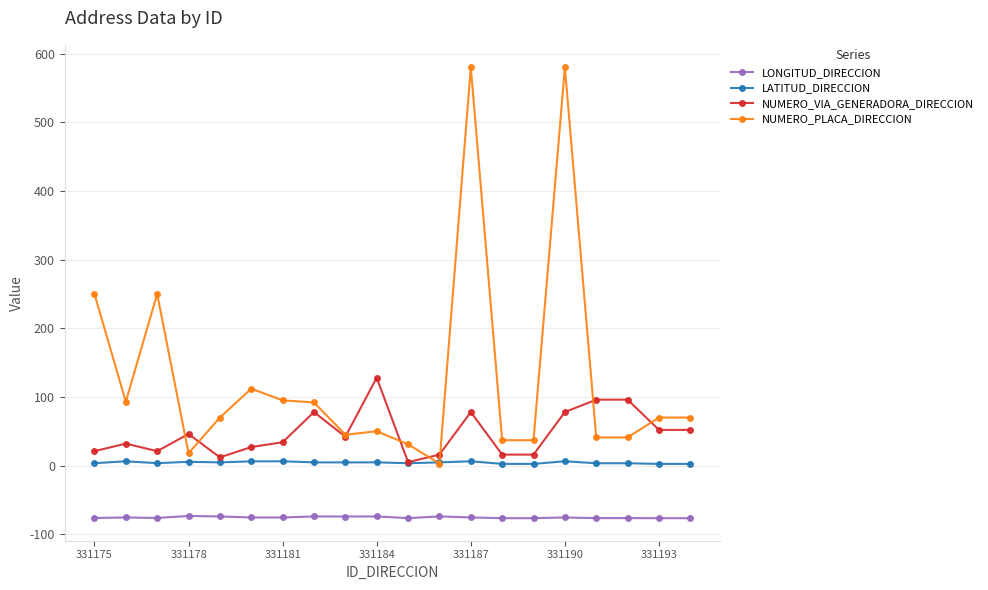

What is the maximum value for LONGITUD_DIRECCION?

-73.4